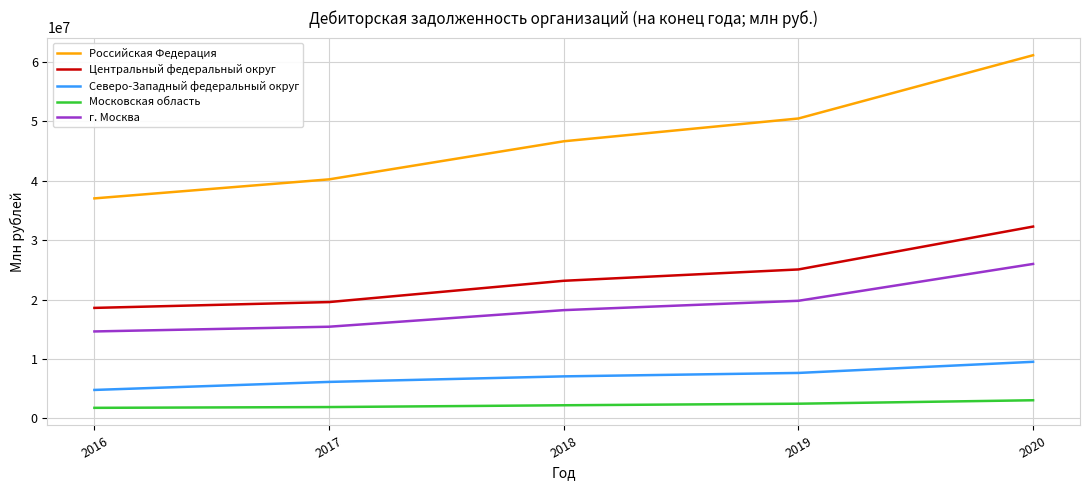

Is it true that г. Москва equals 28832445 at 2018?

False